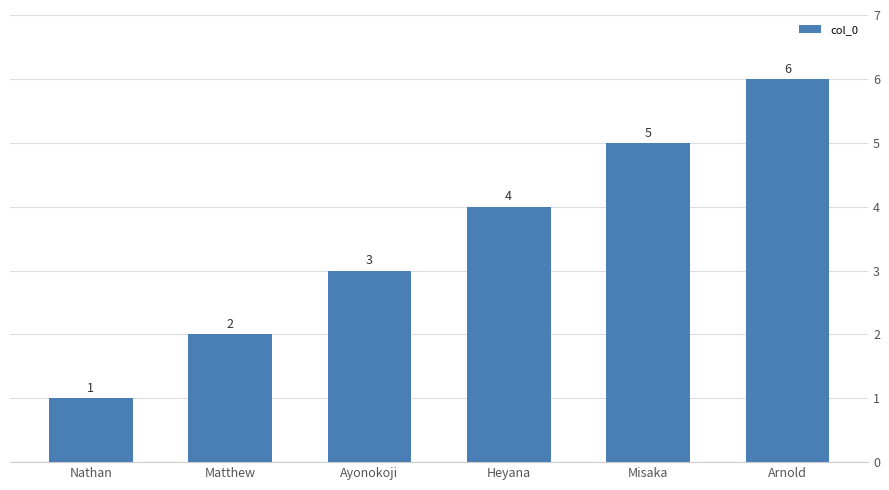

What is the difference between the second highest and second lowest values?

3